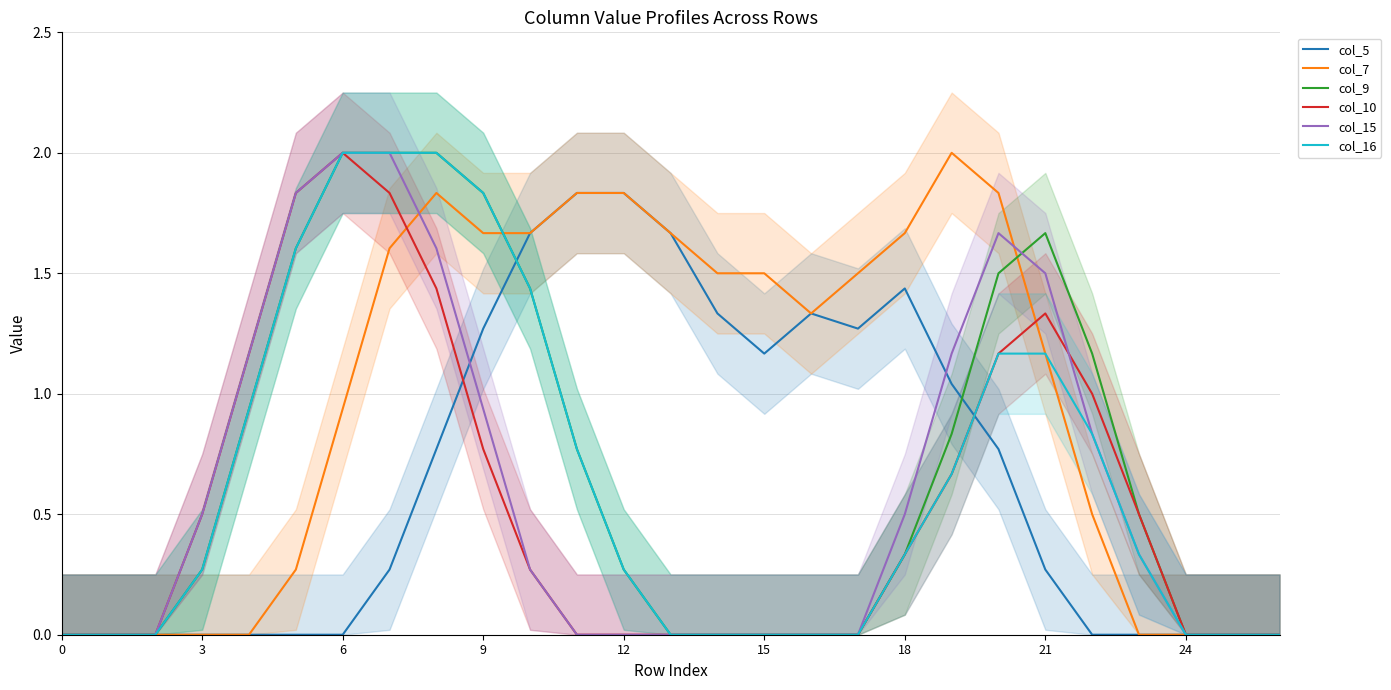

True or false: col_10 and col_16 intersect in this chart.

False